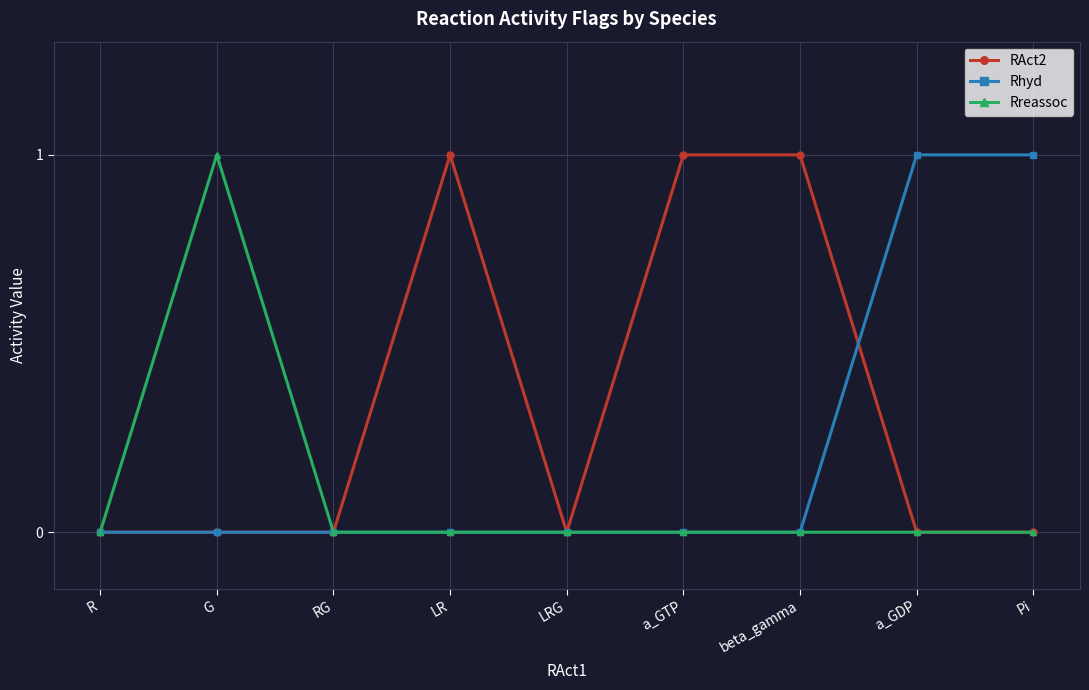

The value of RAct2 at beta_gamma is 1. True or false?

True